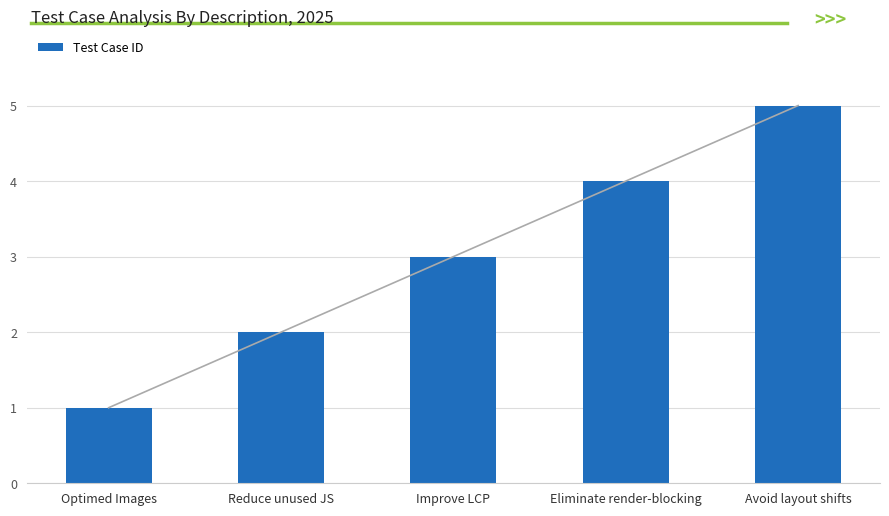

Is it true that the value at Eliminate render-blocking is 6?

False